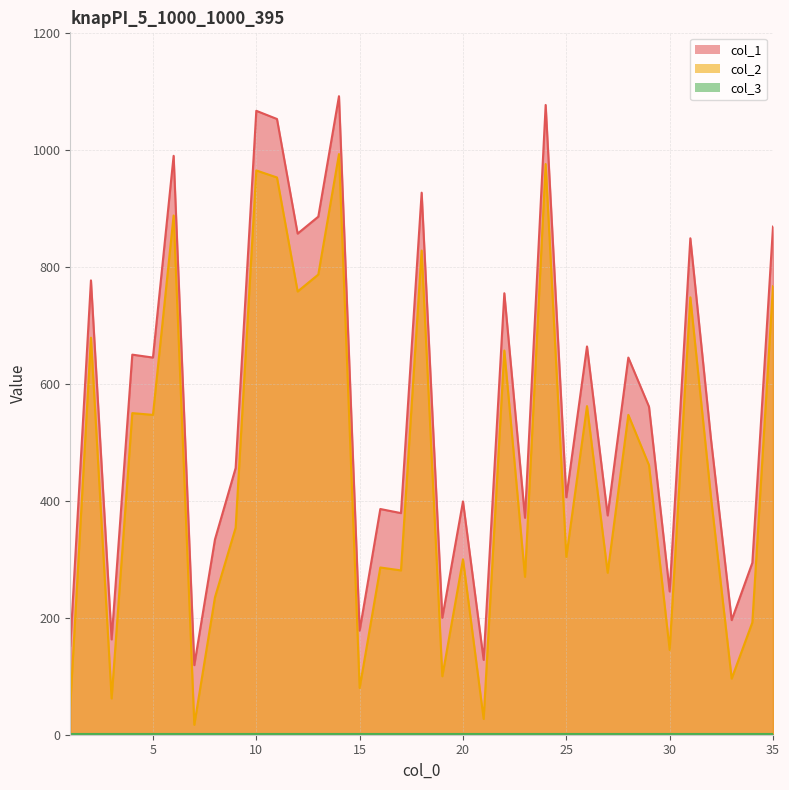

Which category has the highest value in the col_1 series?

14